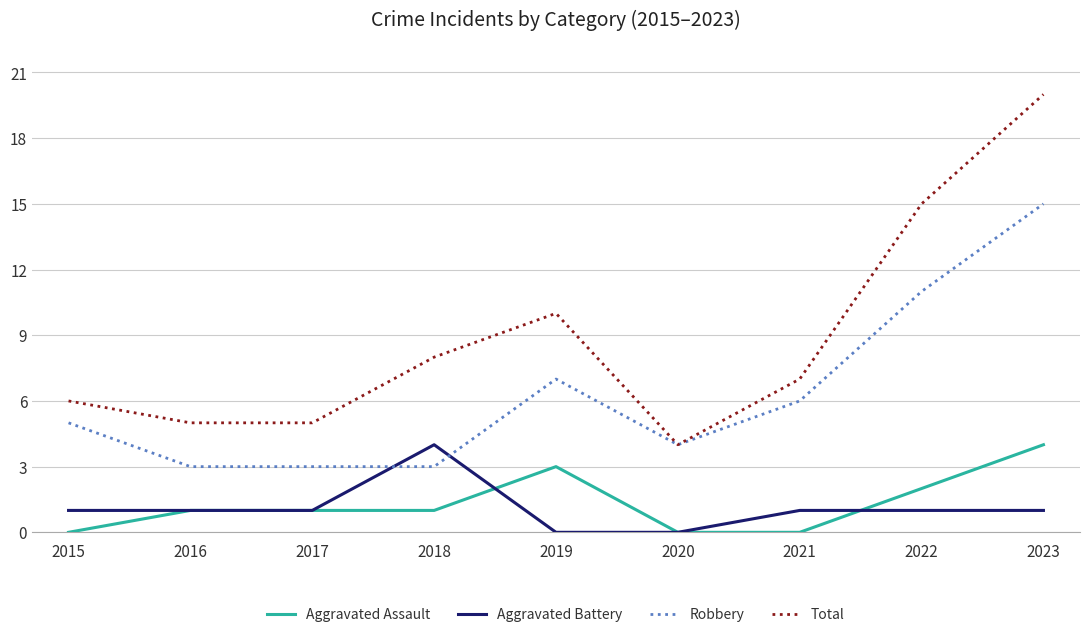

True or false: Total and Aggravated Assault cross at least once.

False